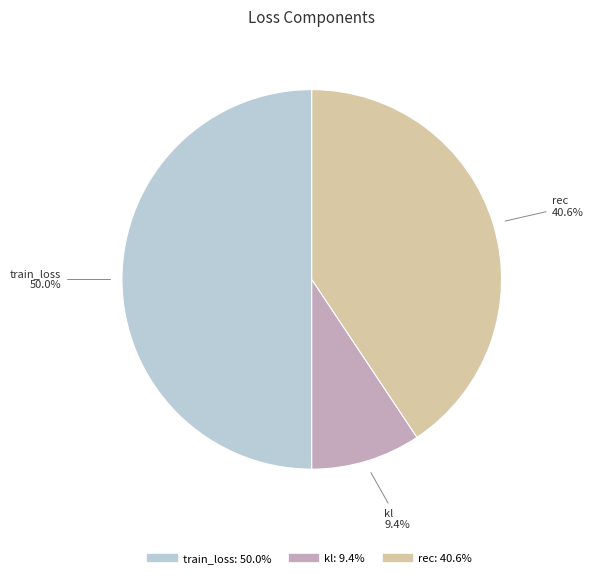

Count the number of slices in the pie.

3